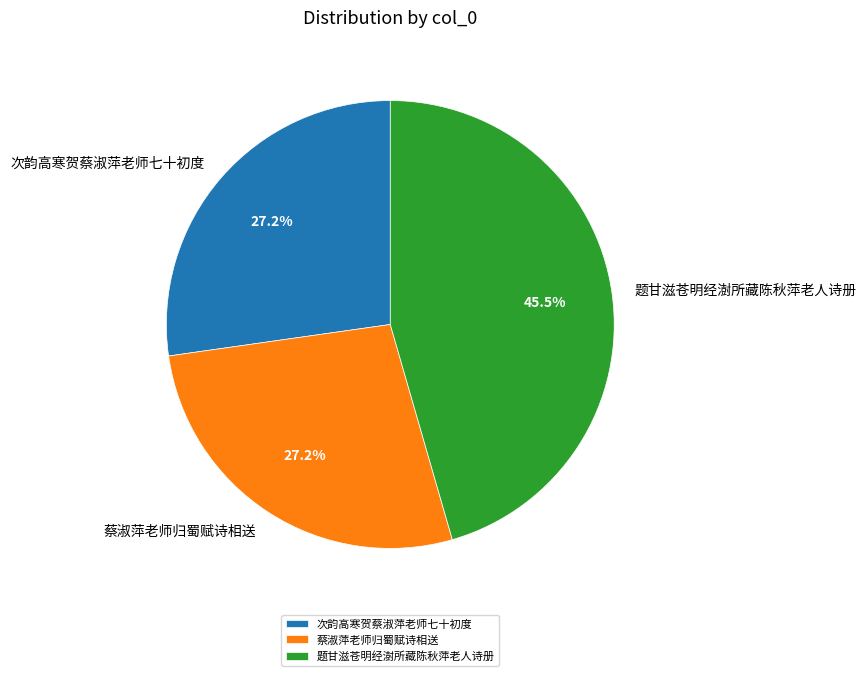

Which slice is the largest?

题甘滋苍明经澍所藏陈秋萍老人诗册